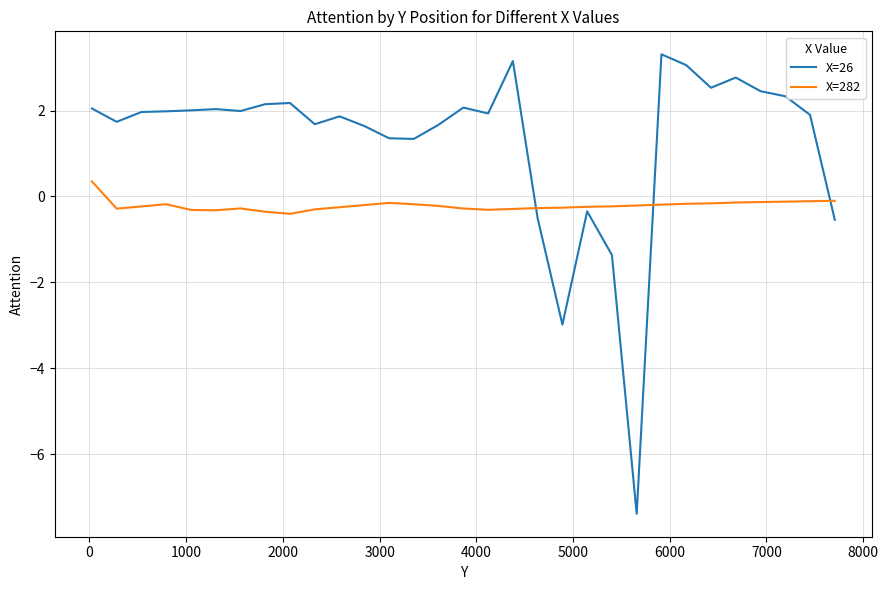

How many series are shown in this chart?

2